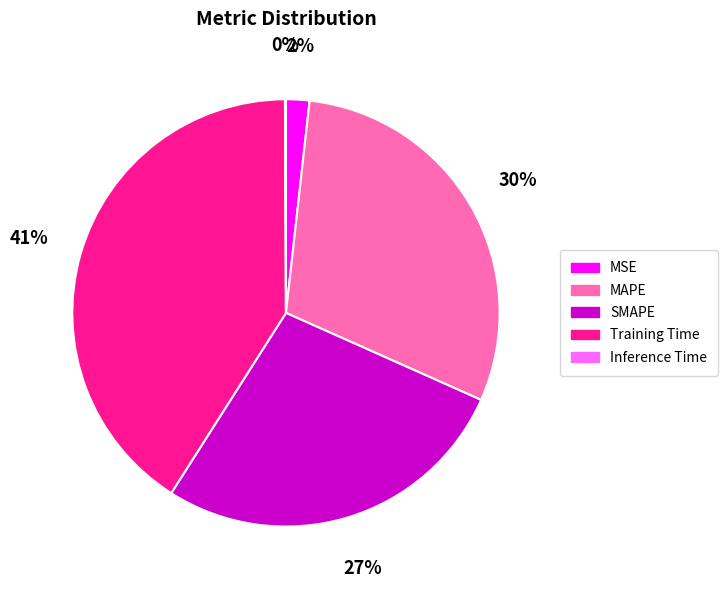

Between Training Time and MAPE, which is larger?

Training Time